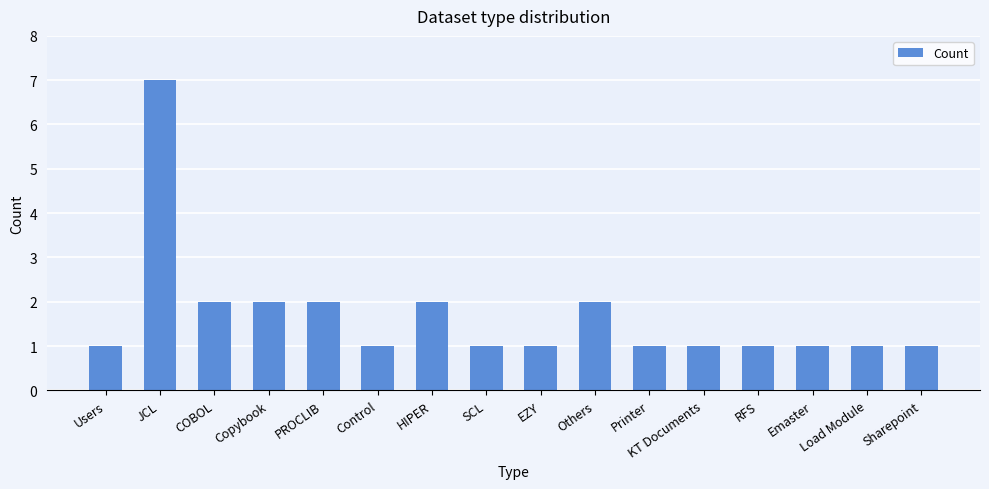

The chart shows a value of 1 at Load Module. True or false?

True